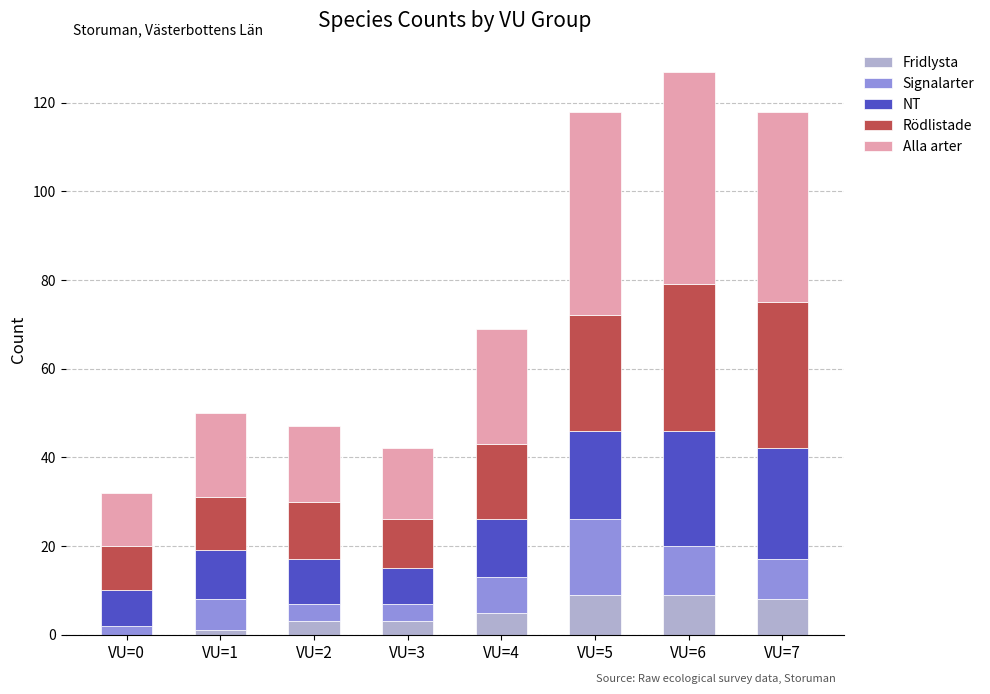

True or false: Fridlysta has a value of 0 at VU=0.

True